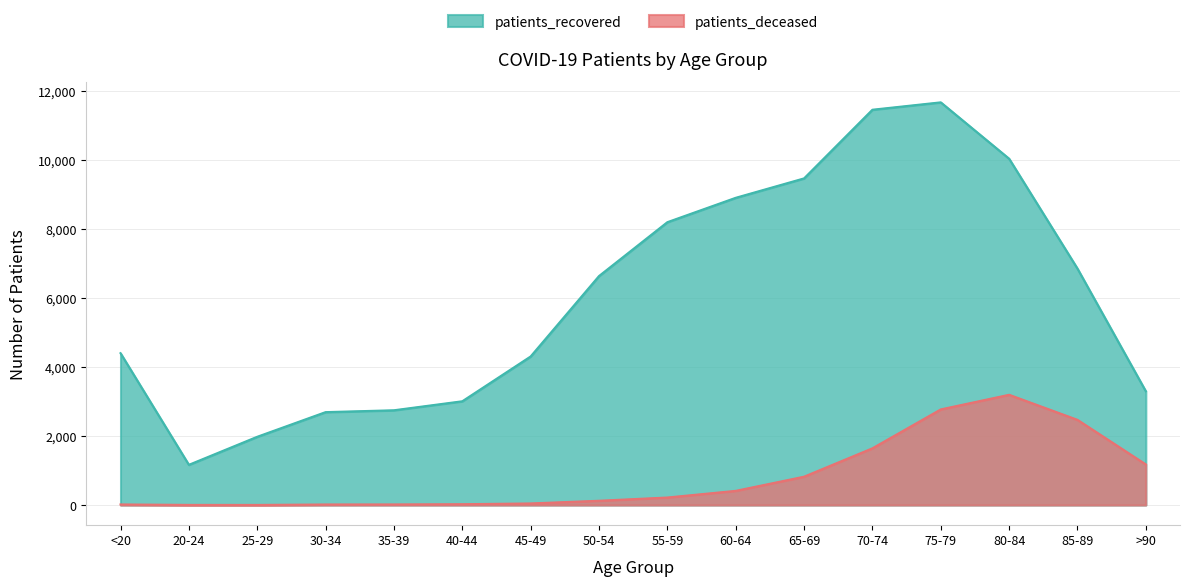

What is the sum of all patients_deceased values?

12964